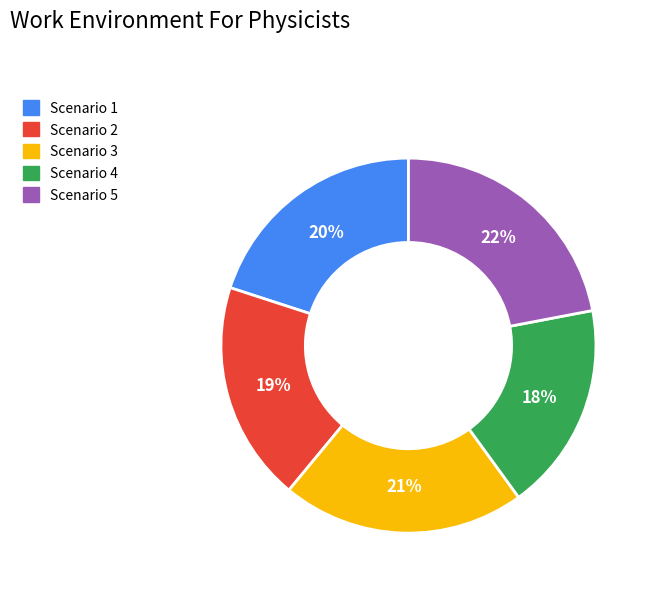

To the nearest percent, what is the average slice percentage?

20%